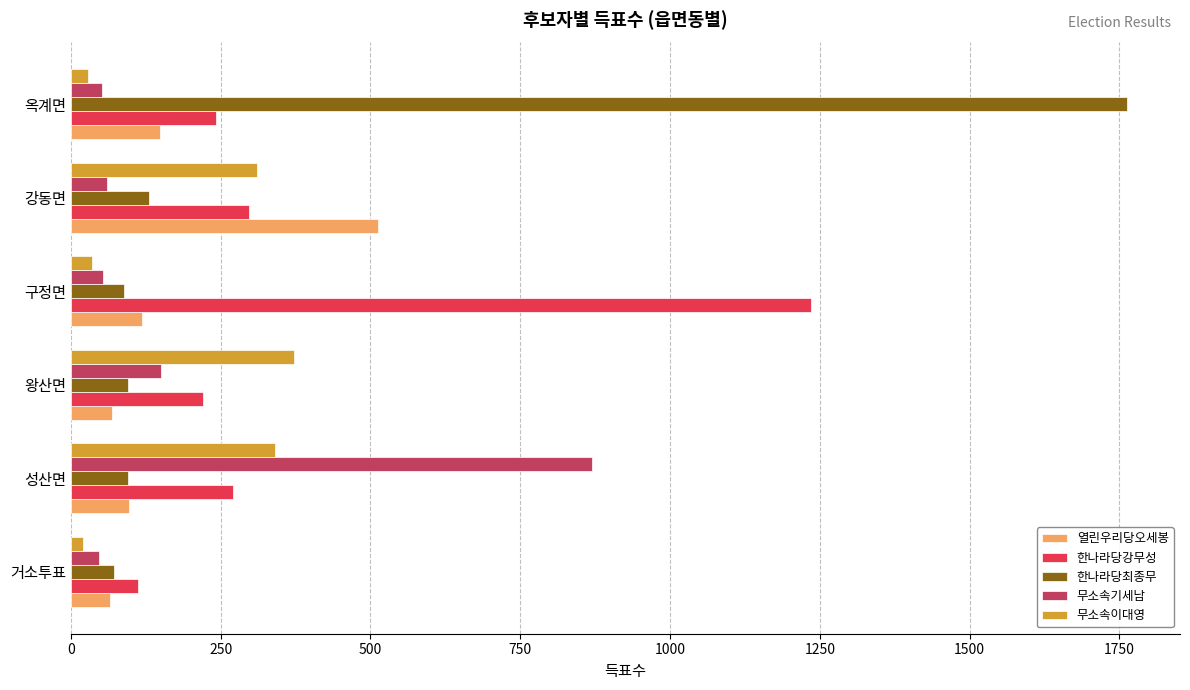

How many data points does each series have?

6